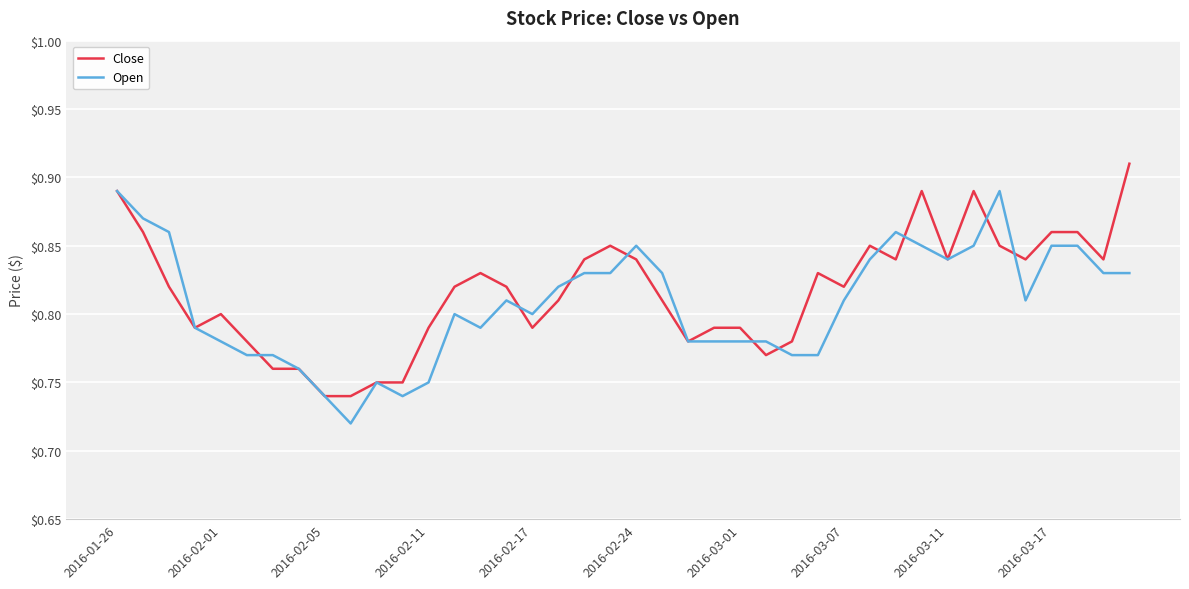

List the series in order of their peak value, highest first.

Close, Open